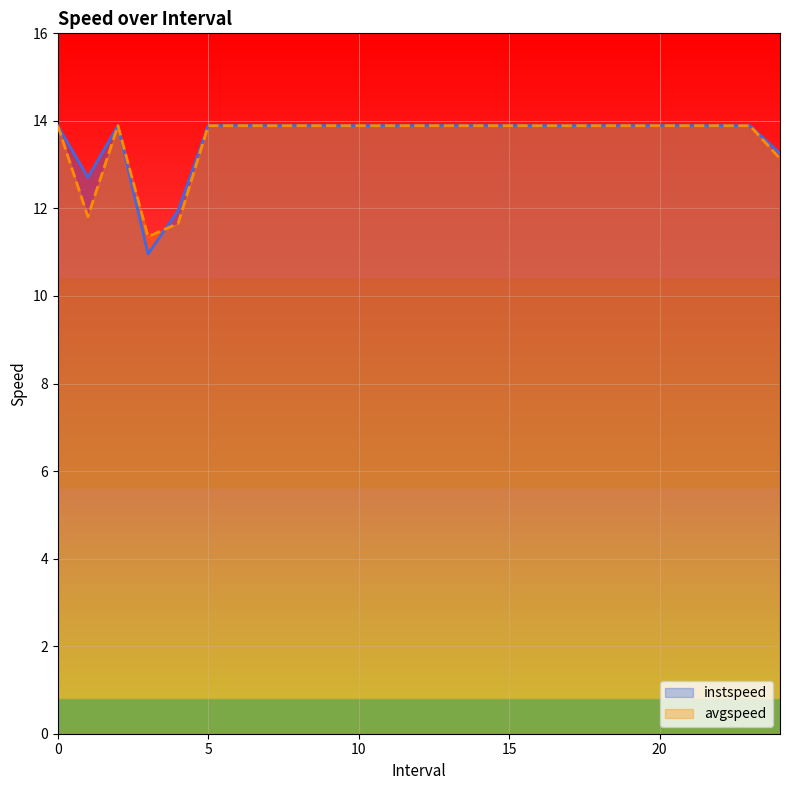

What is the approximate value of avgspeed at 0?

13.9